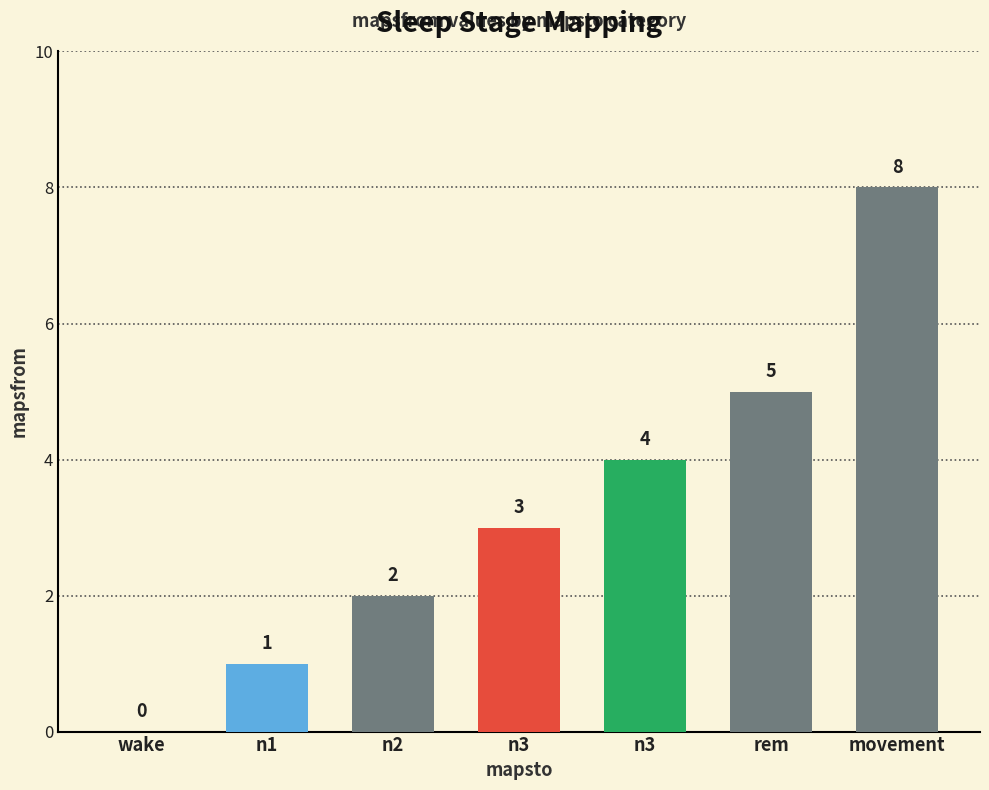

List the labels in order of value, largest first.

movement, rem, n3, n3, n2, n1, wake